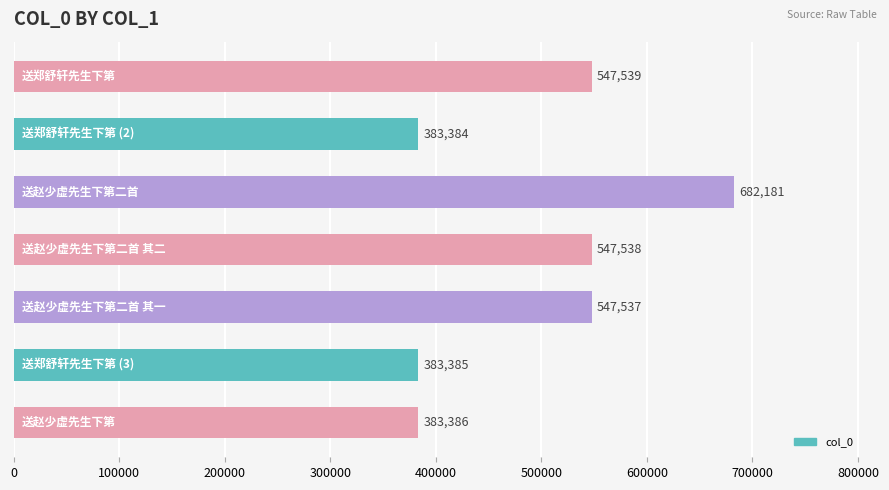

What is the difference between the maximum and minimum values?

298797